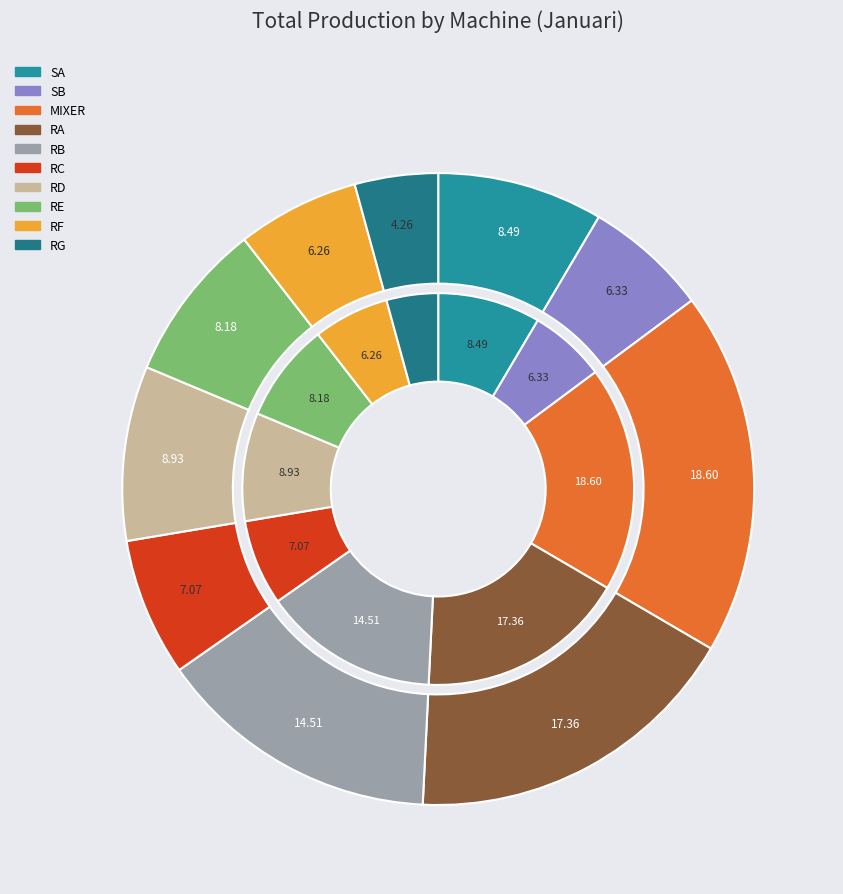

What is the ratio of the value at RE to the value at SA?

1.0